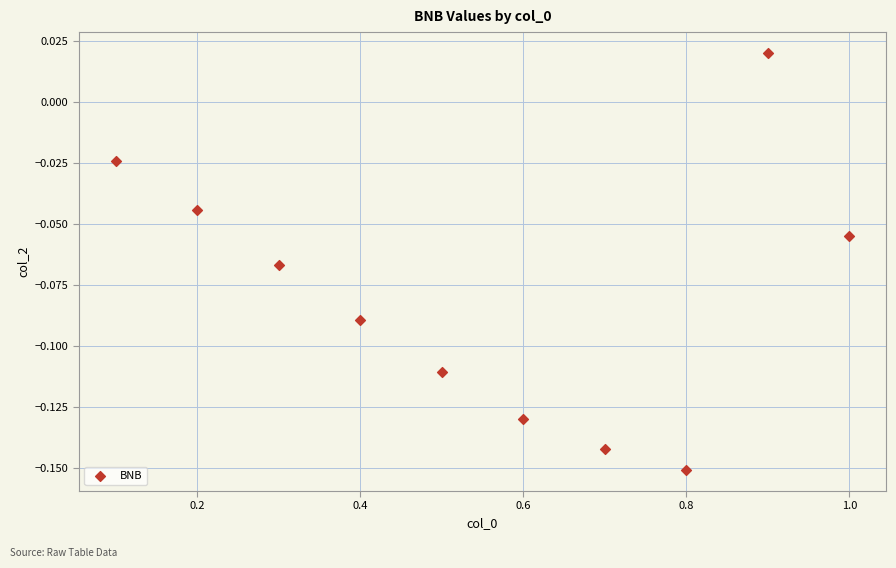

What is the range of X values (max minus min)?

0.9